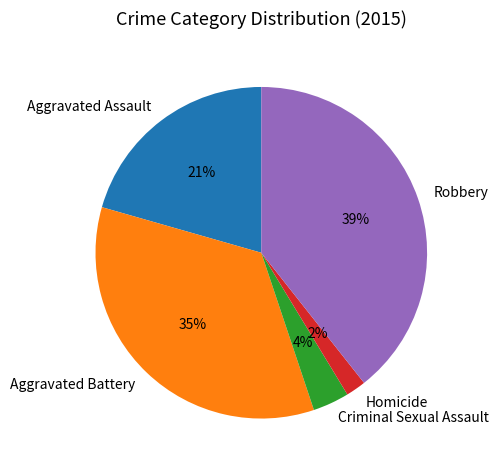

Is there a majority slice in this chart?

No